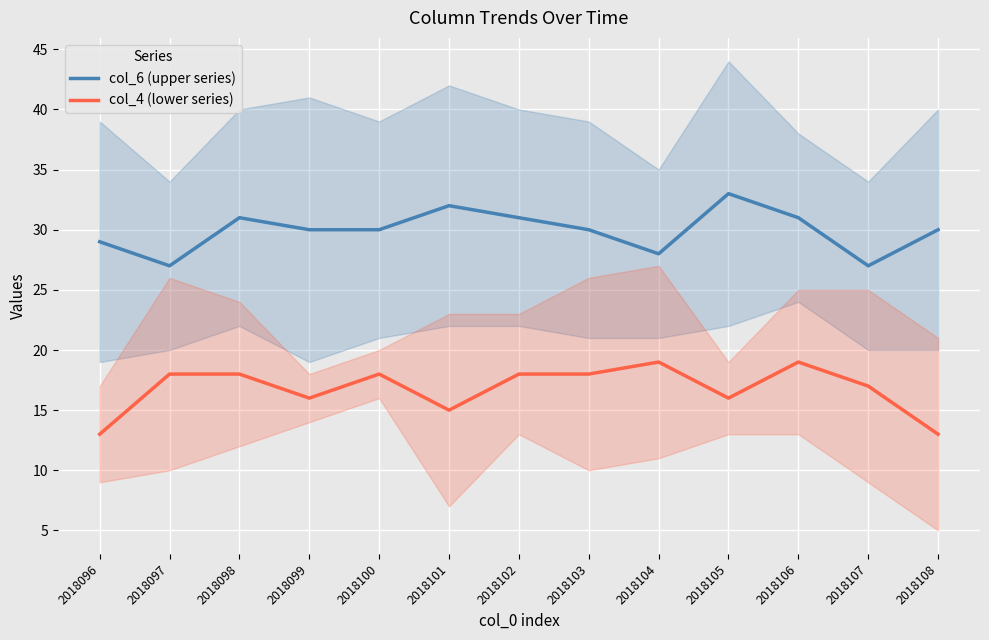

What is the difference between the second highest and second lowest values in the col_6 (upper series) series?

5